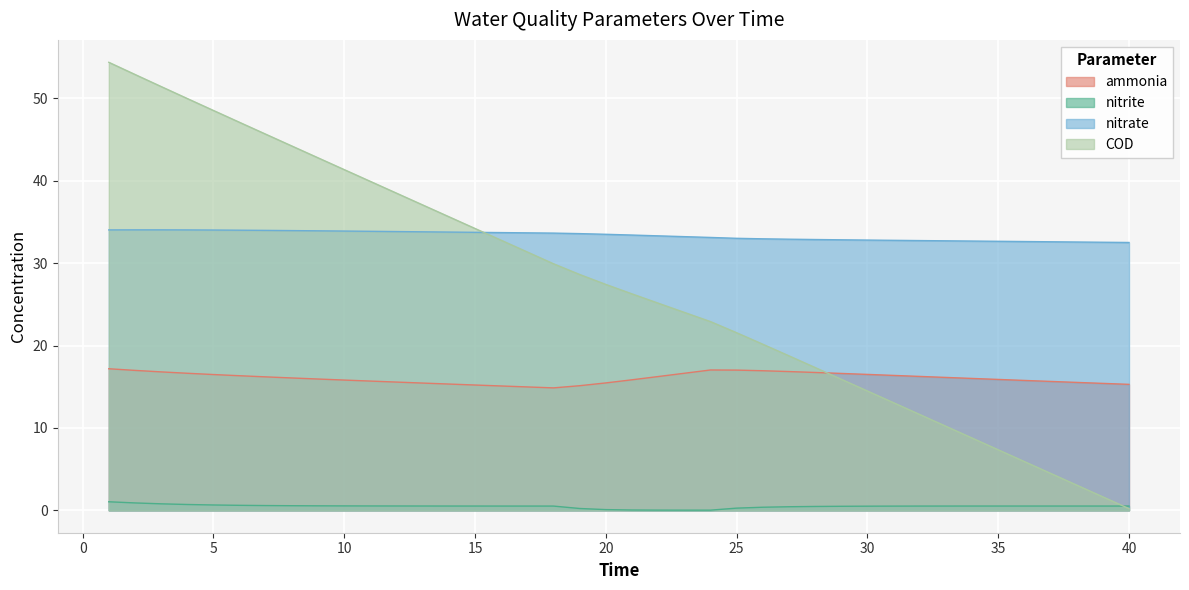

Rank the series at 14 from lowest to highest value.

nitrite, ammonia, nitrate, COD